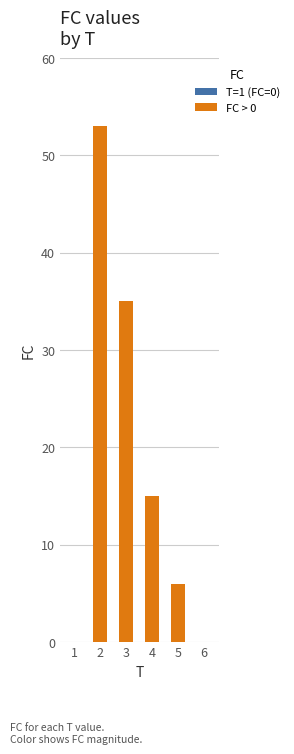

What is the maximum value shown in the chart?

53